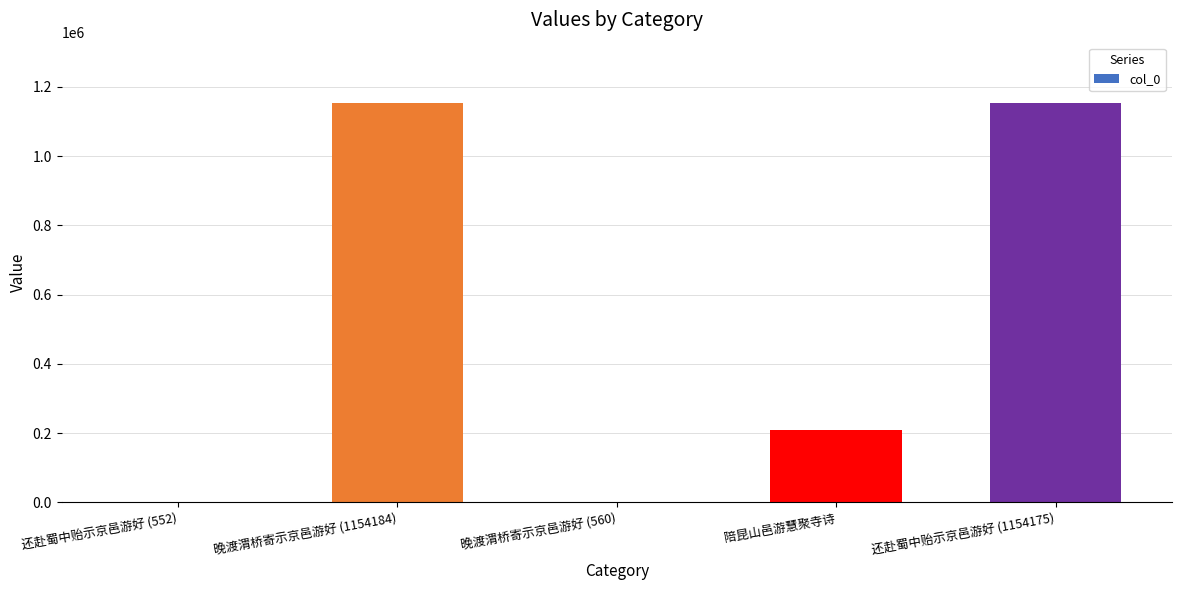

What is the approximate value at 陪昆山邑游慧聚寺诗?

208552